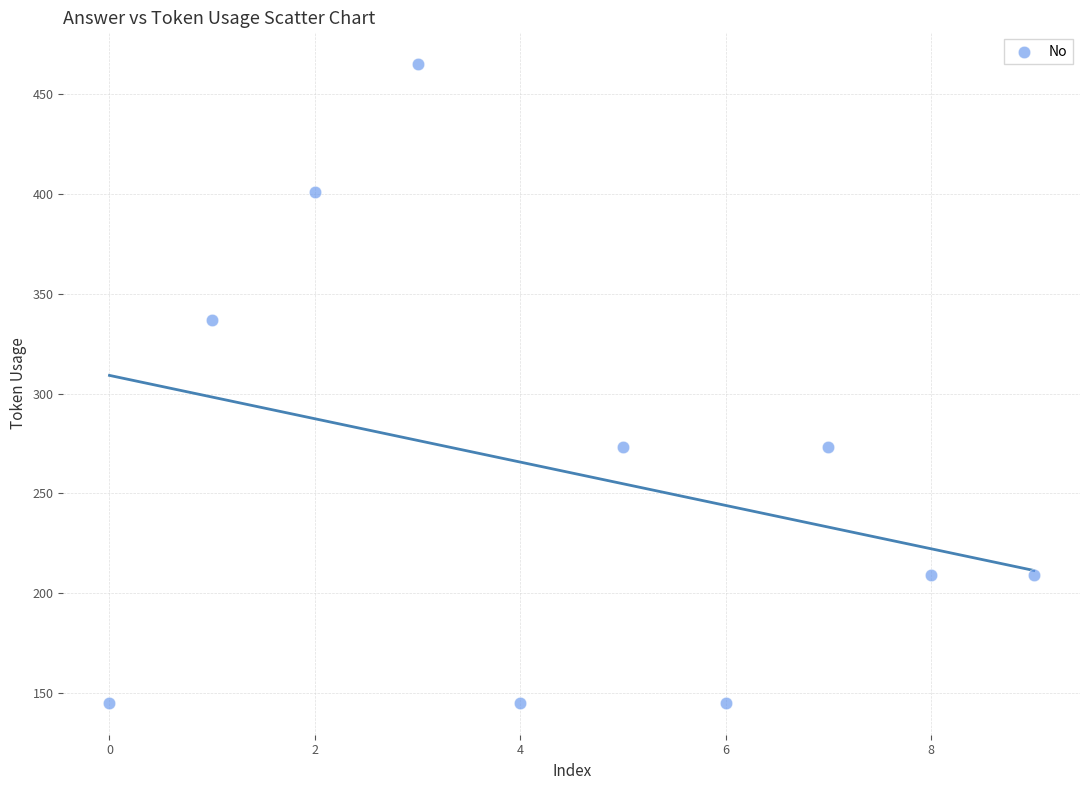

What is the range of Y values (max minus min)?

320